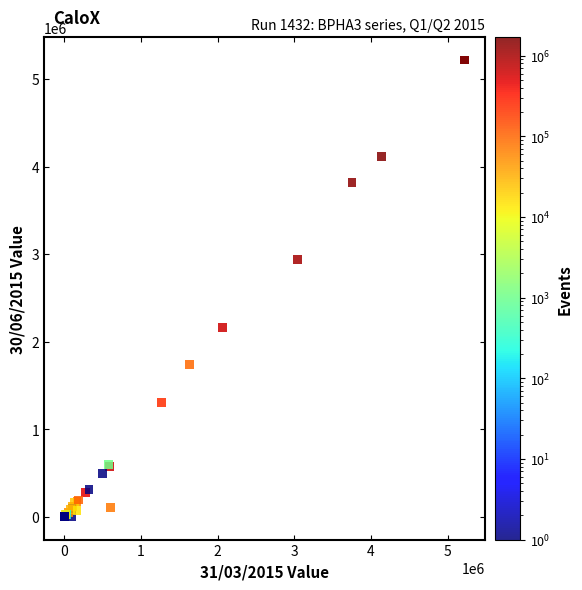

What Y value in the scatter plot is closest to 2608457?

2937882.1